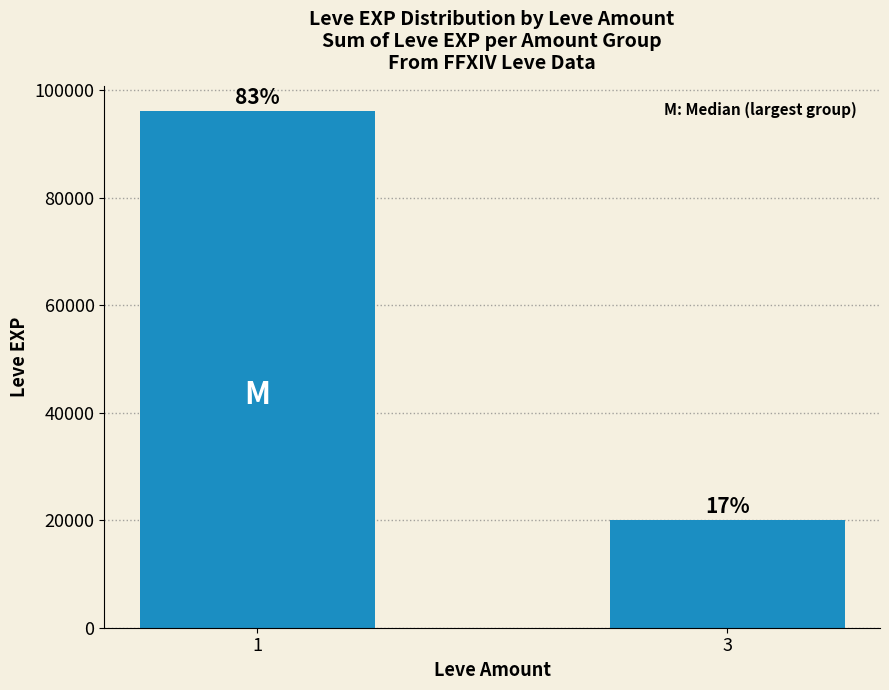

What is the change in value from 1 to 3?

-75980